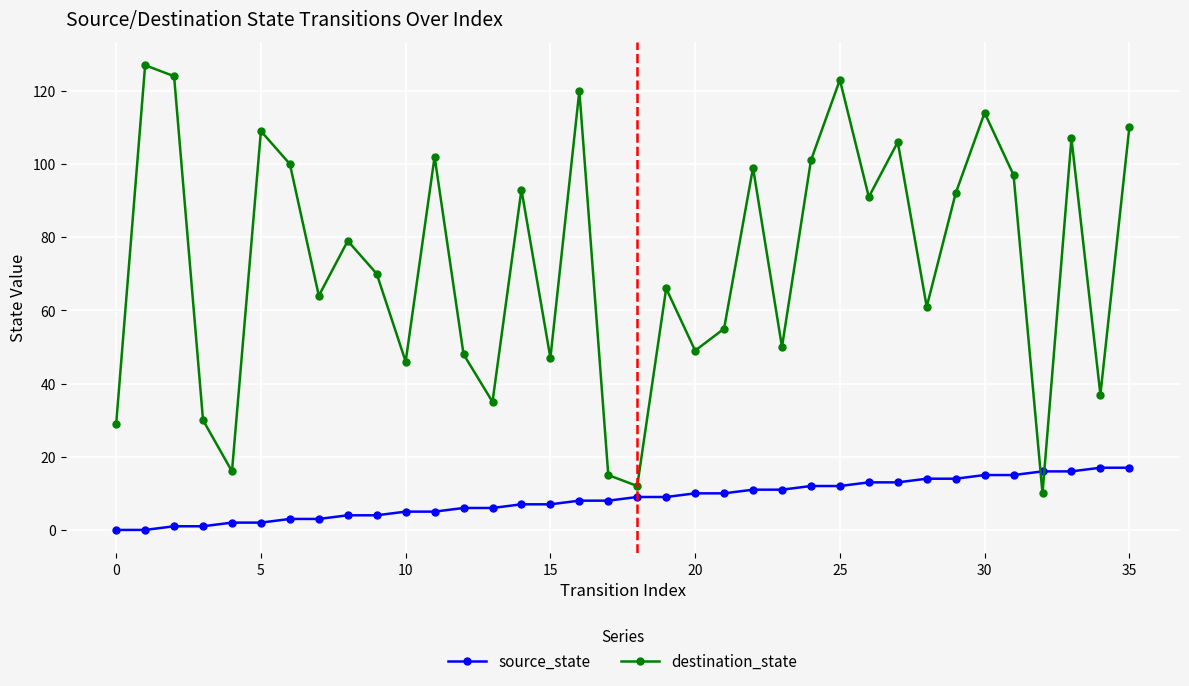

True or false: destination_state has more than 1 points higher than both neighbors.

True